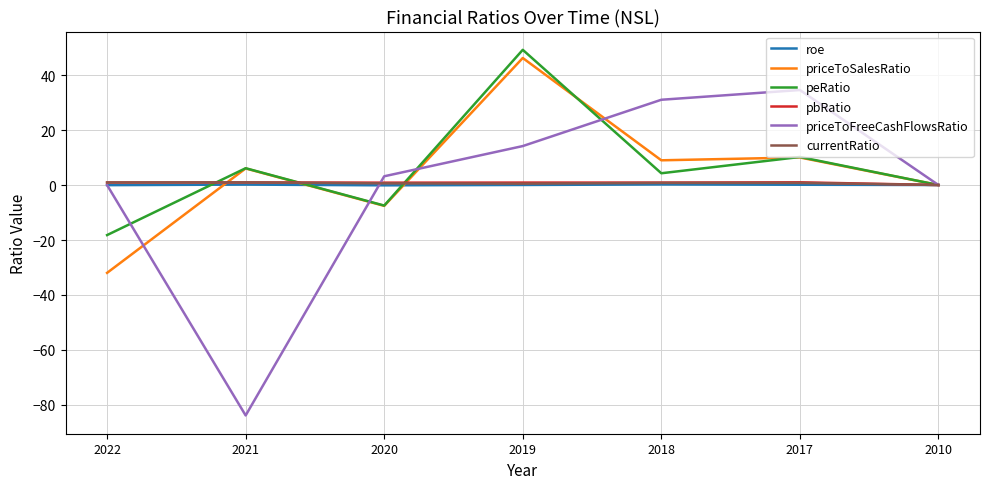

In peRatio, how many points are lower than both neighbors (excluding endpoints)?

2